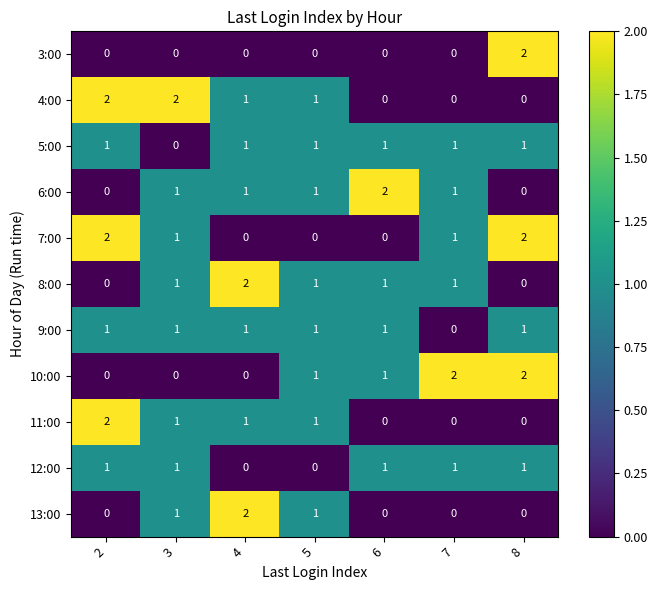

The 3:00 series shows 0 at 3. True or false?

True